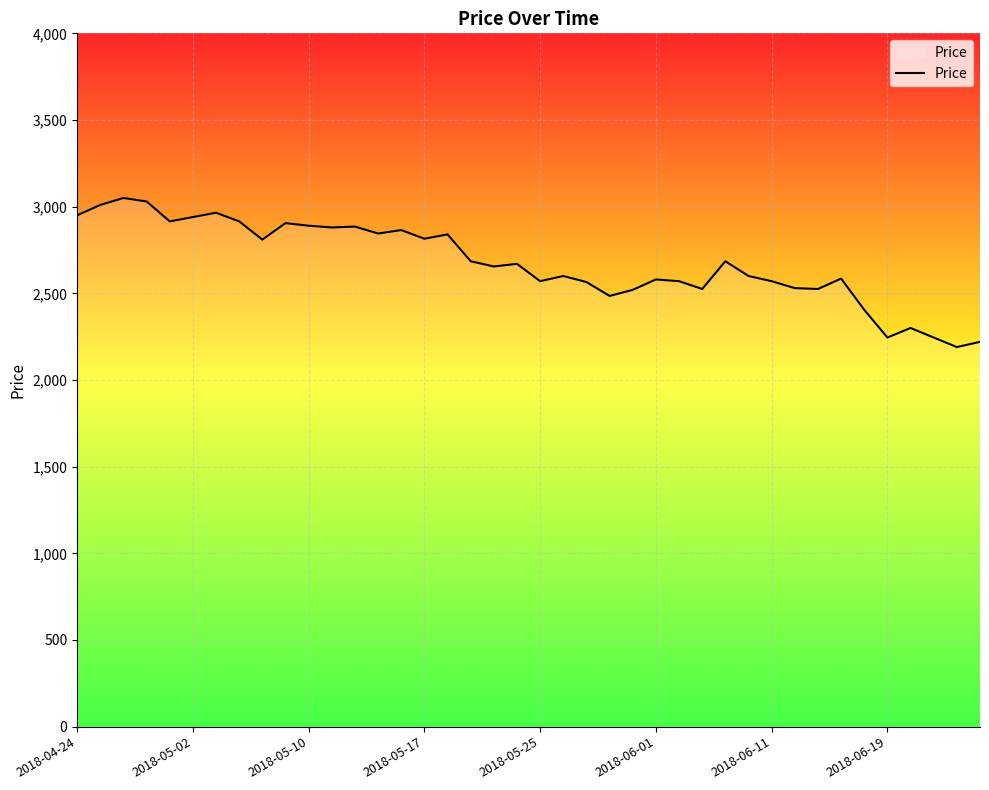

True or false: there are more than 2 points higher than both neighbors.

True